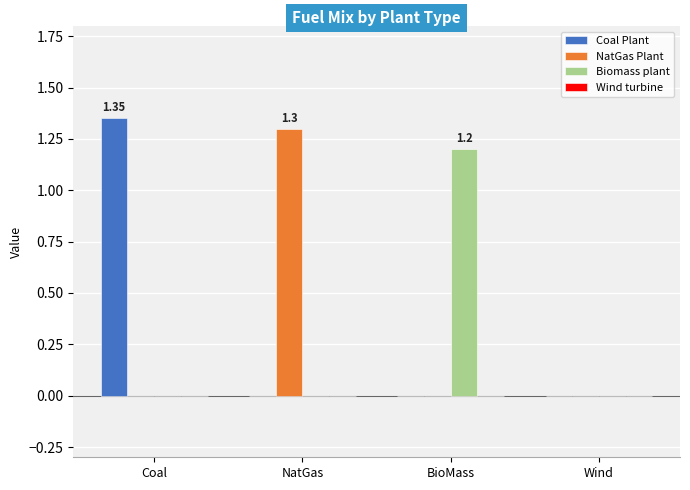

The NatGas Plant series shows -0.7 at Coal. True or false?

False